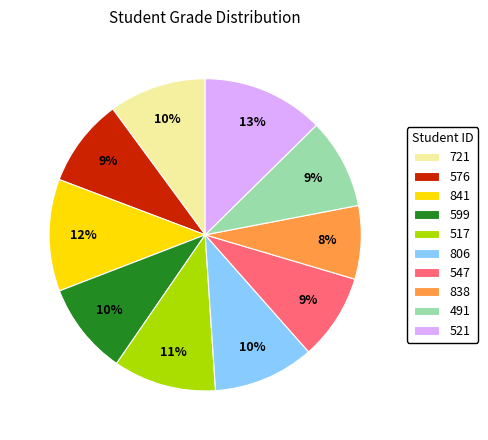

To the nearest percent, what is the combined percentage of 599 and 576?

19%